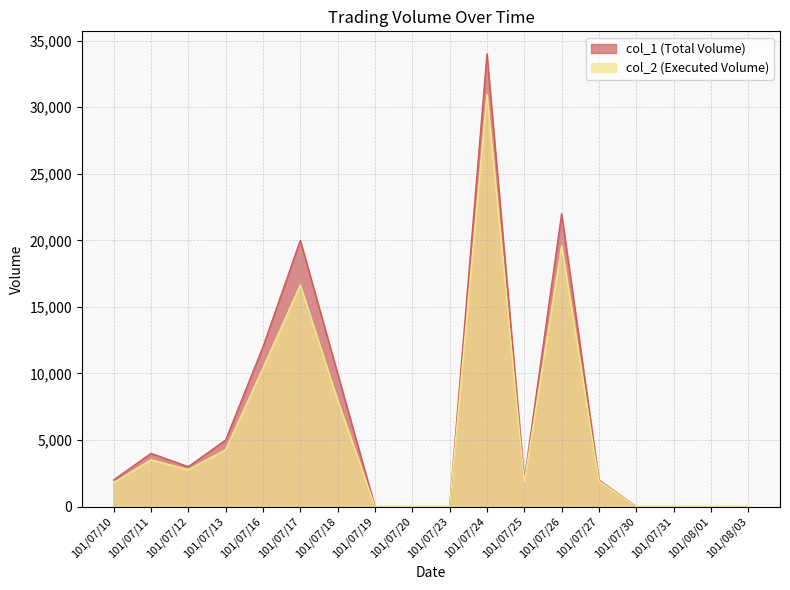

List the series in order of their overall mean, highest first.

col_1 (Total Volume), col_2 (Executed Volume)